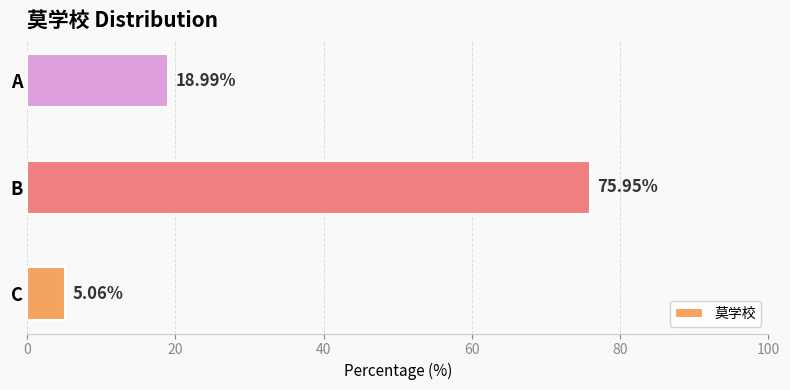

Which has a higher value, A or B?

B